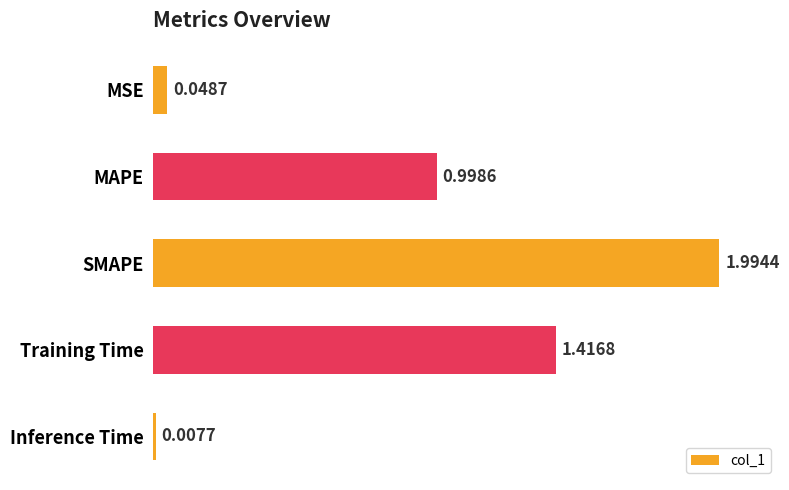

Between SMAPE and Inference Time, which is larger?

SMAPE